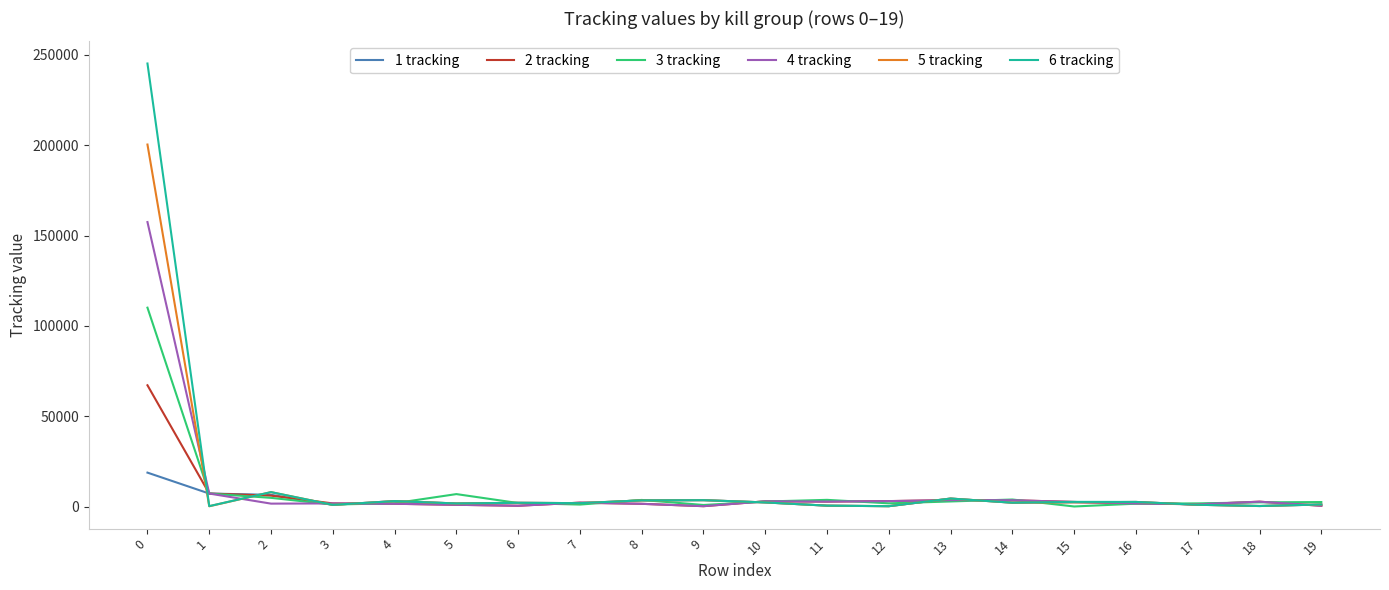

What is the greatest value displayed?

245278